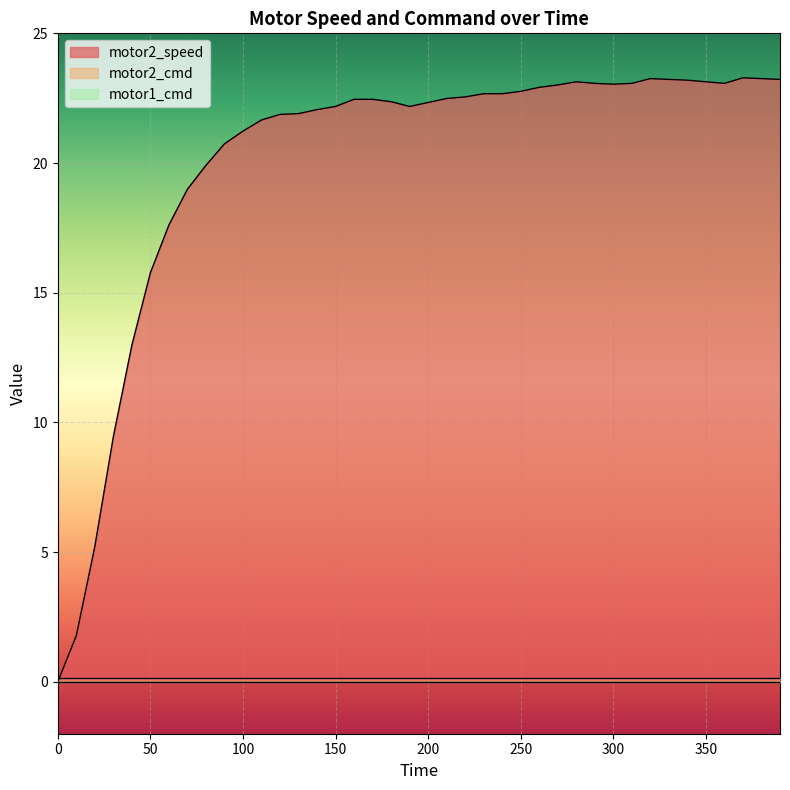

True or false: motor1_cmd and motor2_speed intersect in this chart.

False